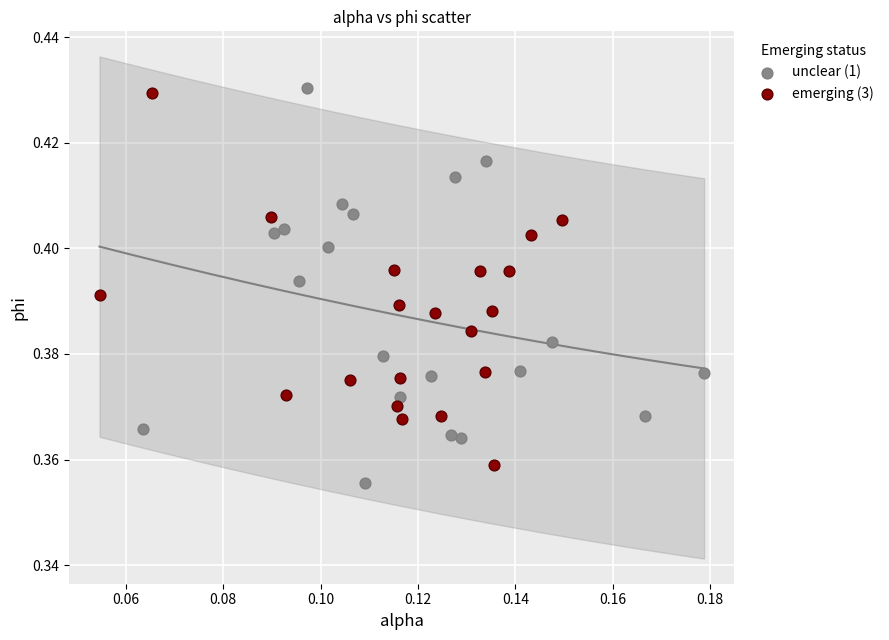

Which series reaches the maximum Y coordinate?

unclear (1)